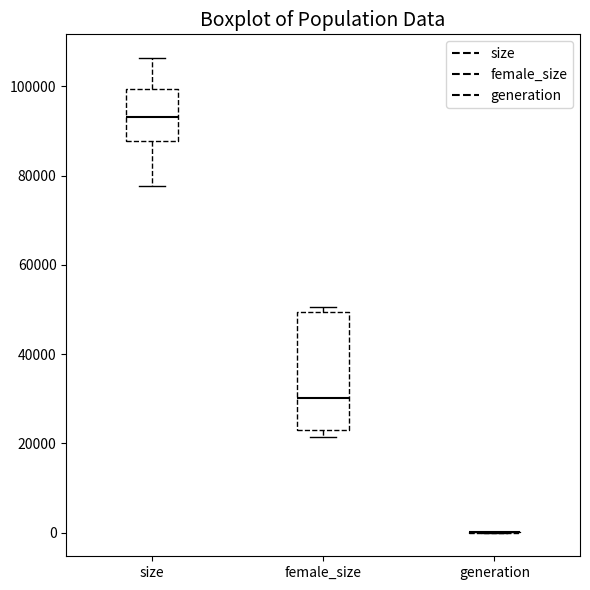

Which box is the tallest, from its lower edge to its upper edge?

female_size